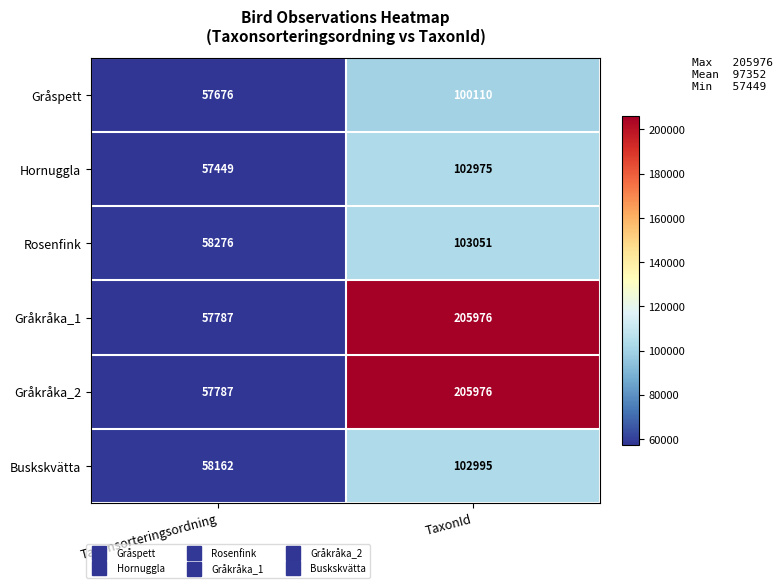

At which category is the sum across all series the highest?

TaxonId